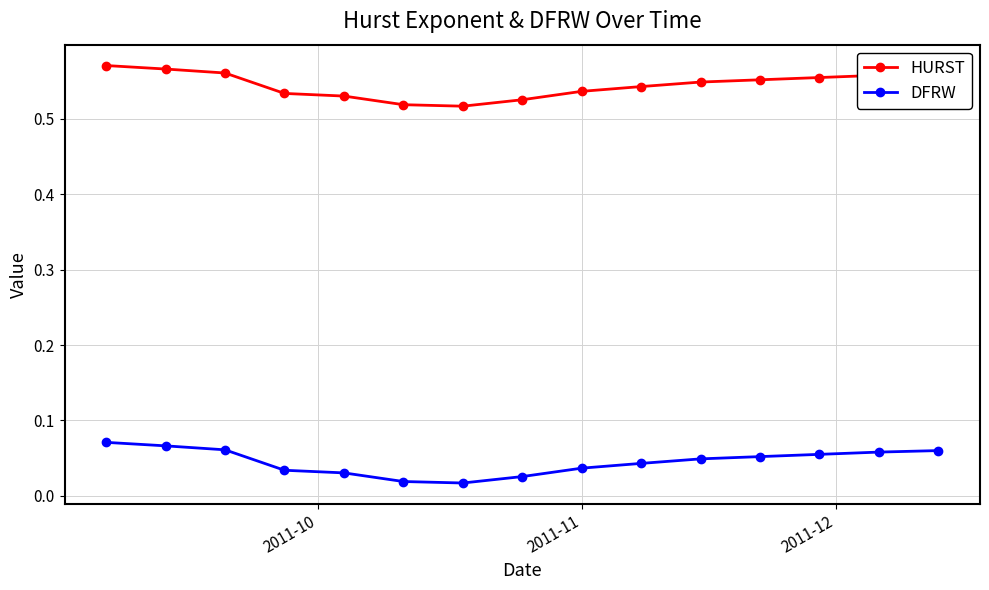

True or false: HURST and DFRW cross at least once.

False